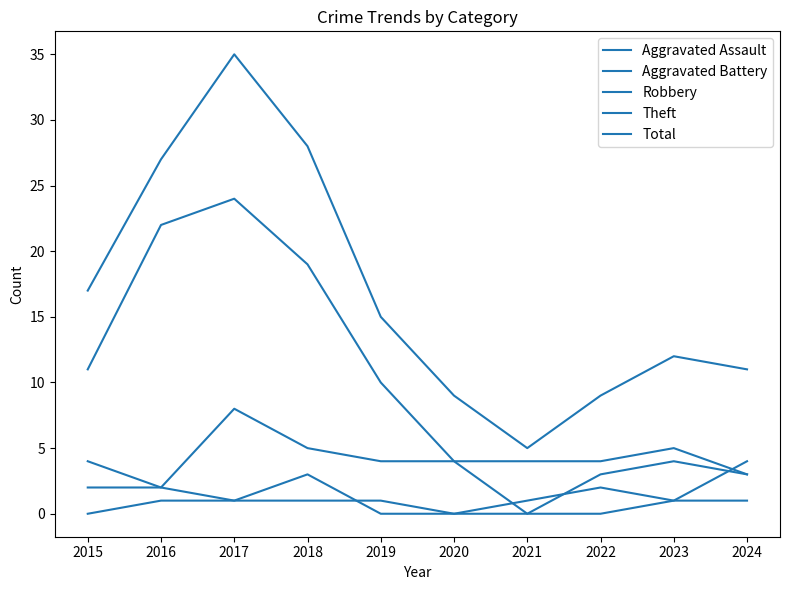

At how many categories does at least one series exceed 31?

1